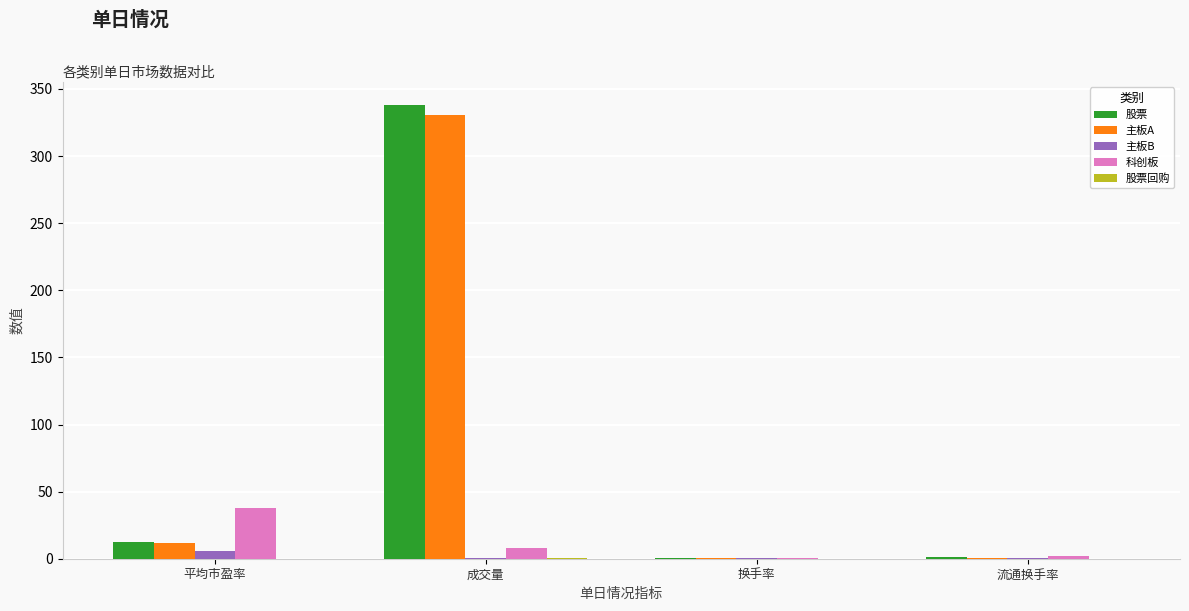

What is the greatest value displayed?

338.4